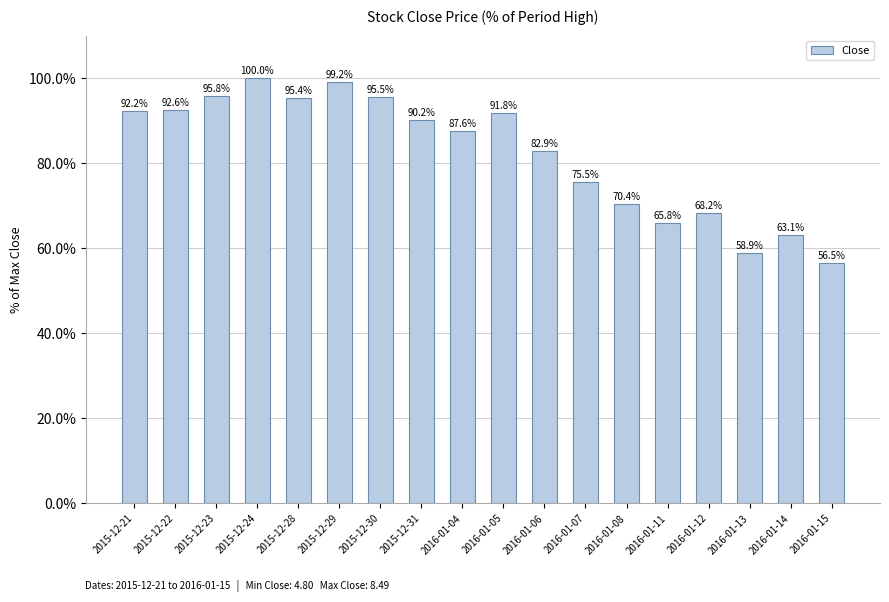

What is the value of the 9th bar from the left?

87.6